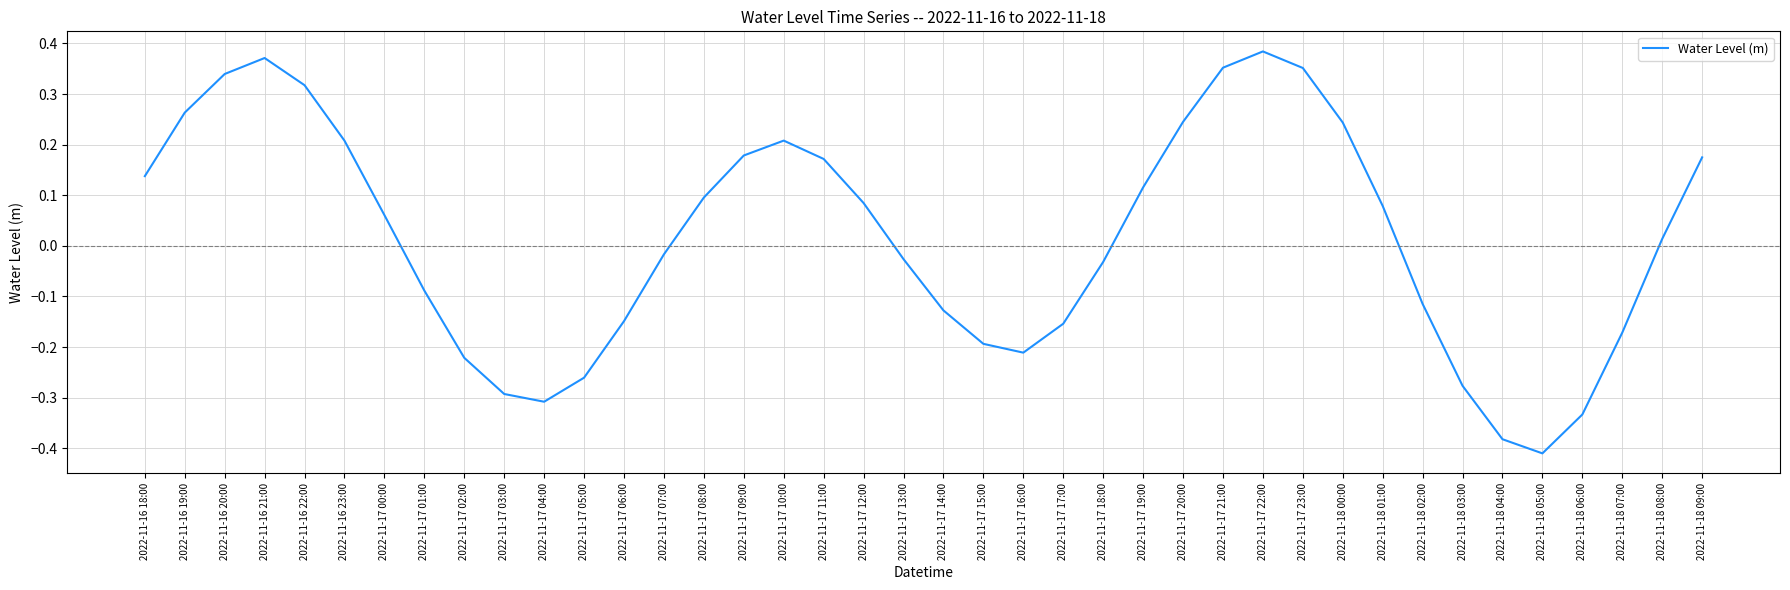

Where is the first local maximum?

2022-11-16 21:00